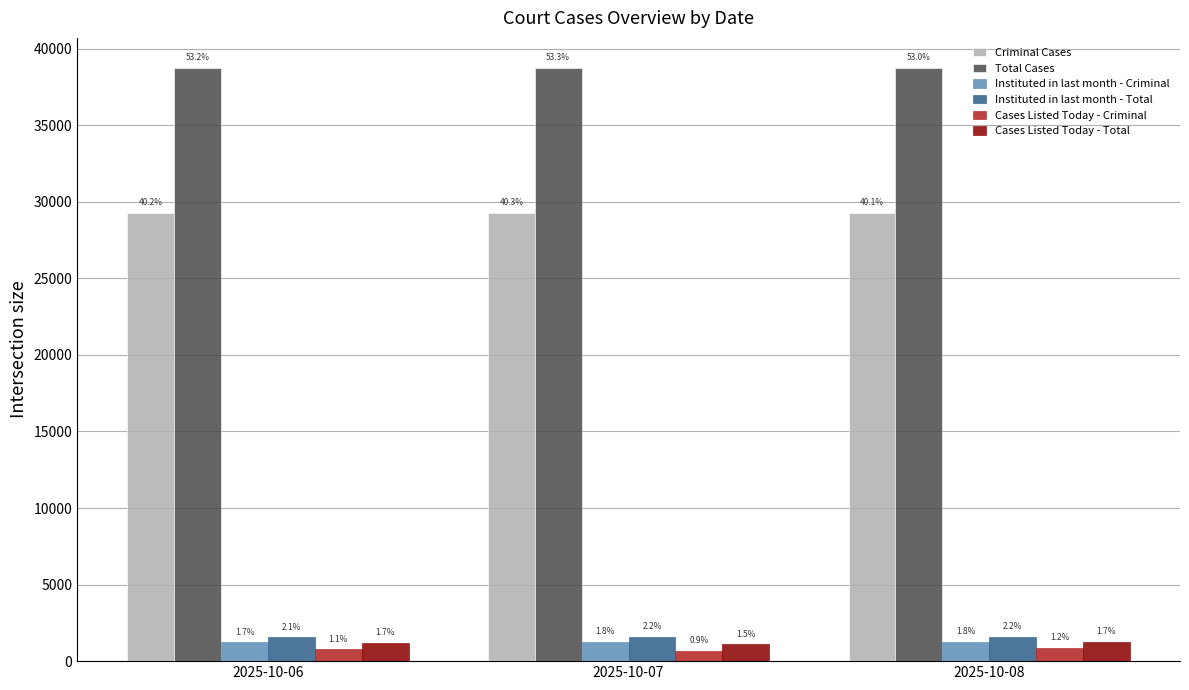

Where is Total Cases nearest to the value 38761?

2025-10-07